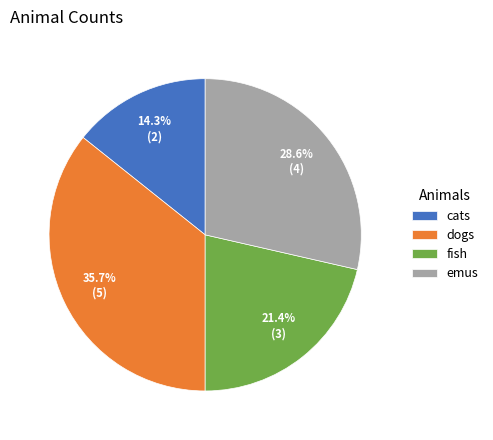

To the nearest percent, what is the combined percentage of emus and cats?

43%